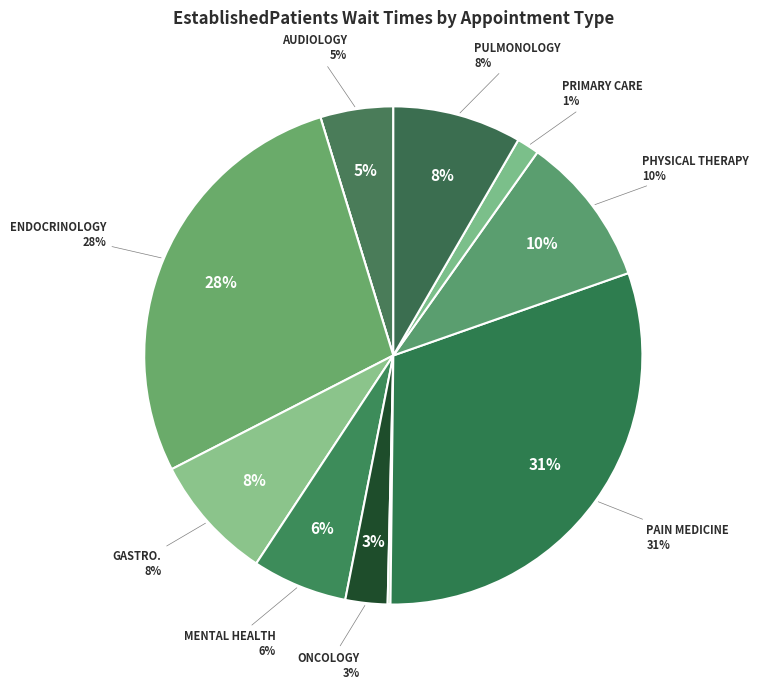

Does any single category account for the majority?

No